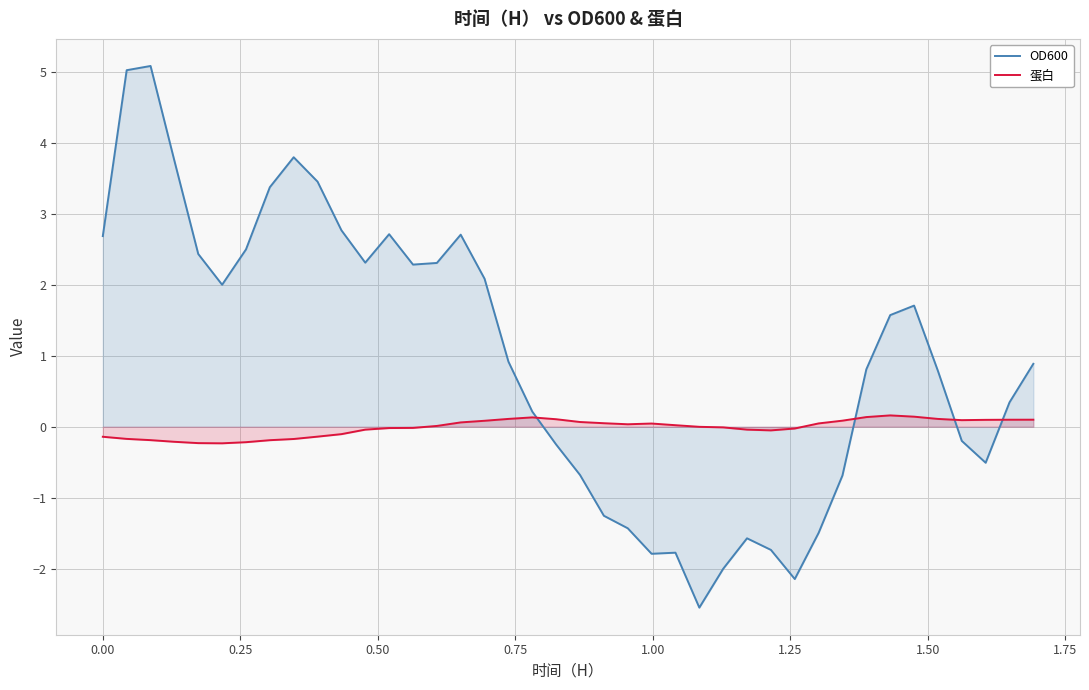

What is the greatest value displayed?

5.1